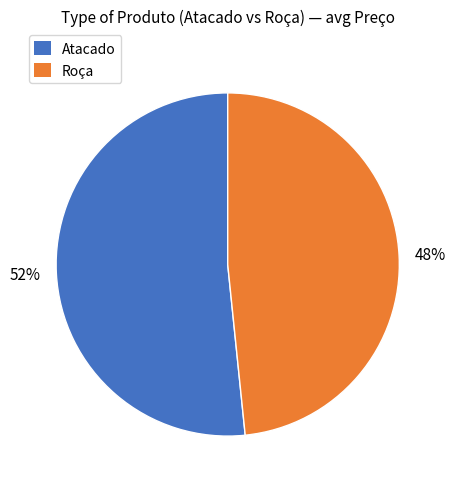

To the nearest percent, what is the average slice percentage?

50%